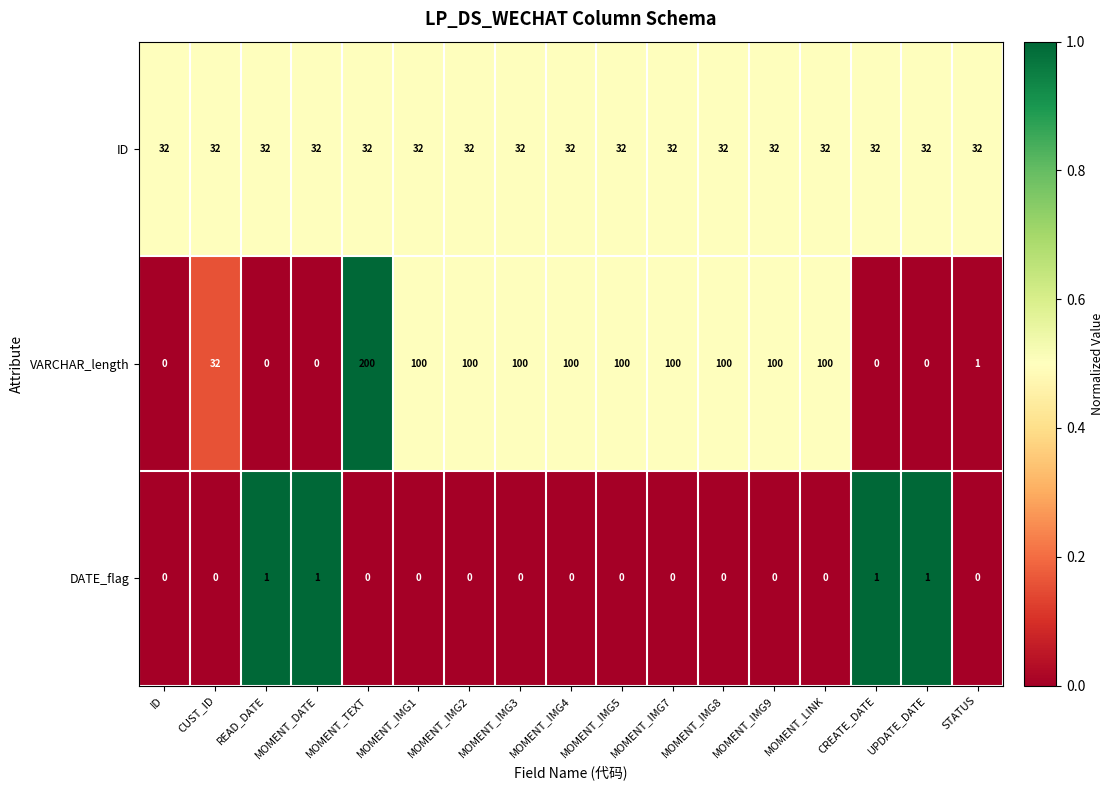

At which category does the chart reach its peak across all series?

MOMENT_TEXT